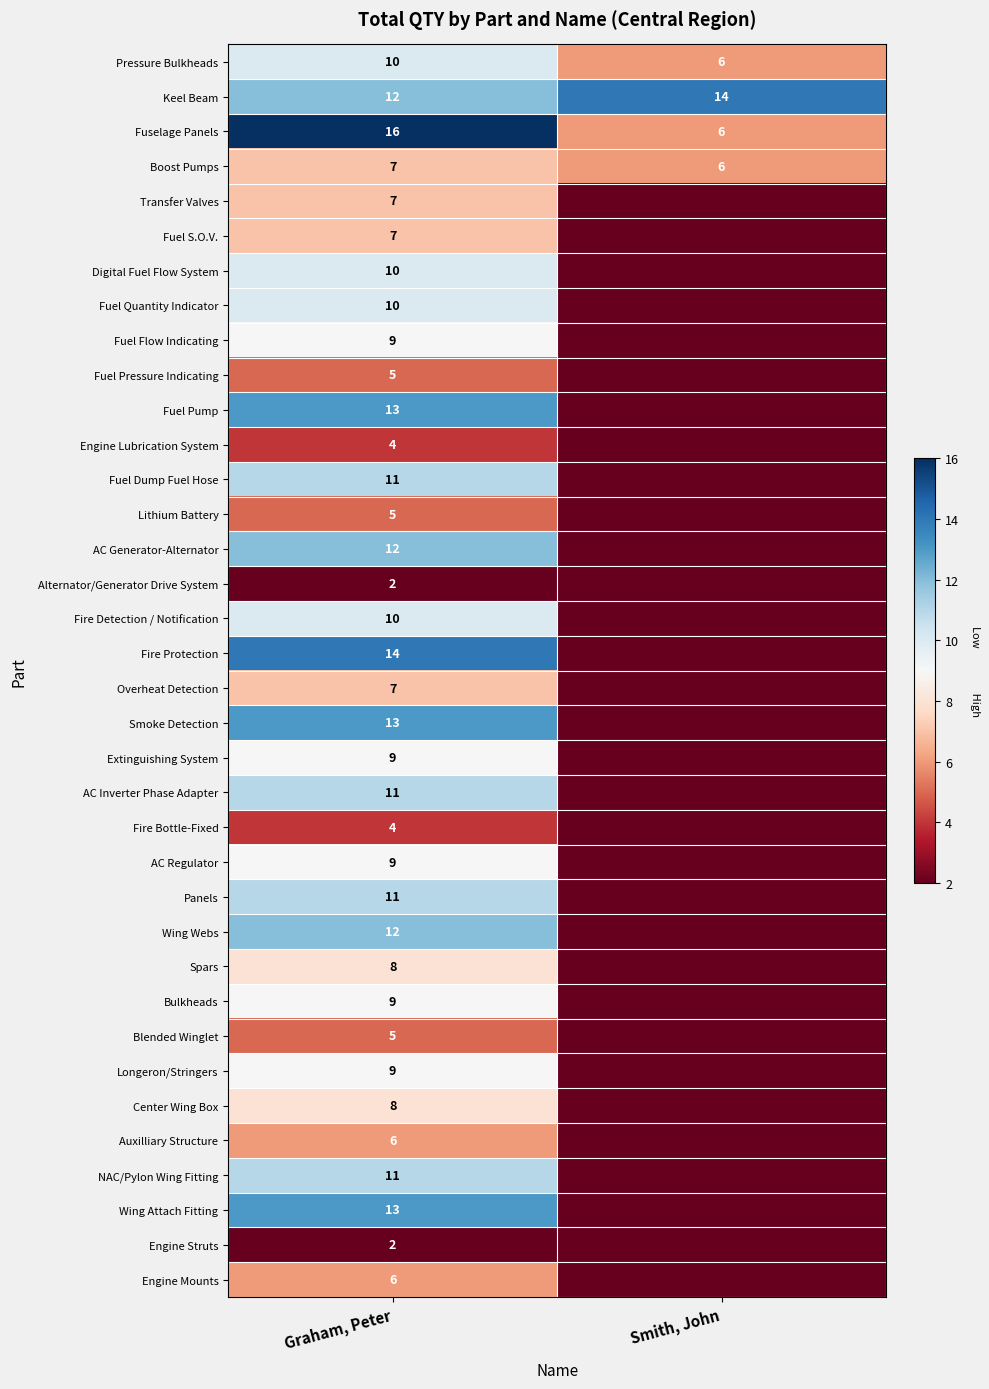

True or false: Fire Bottle-Fixed has a value of 2 at Graham, Peter.

False